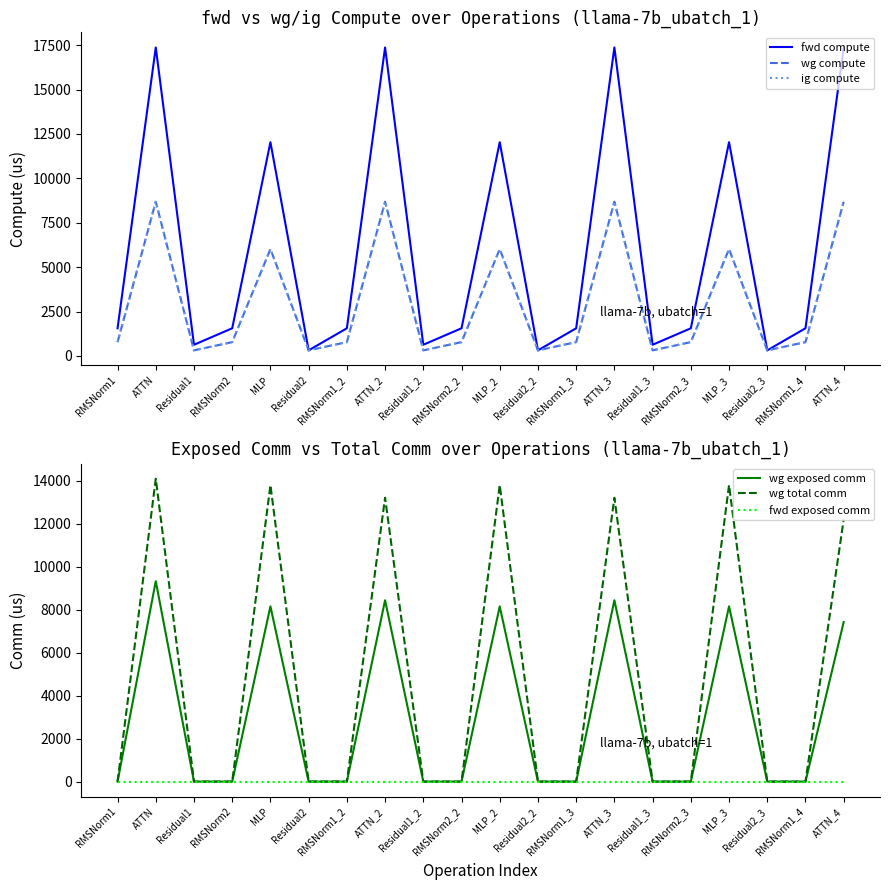

Does the chart display data point markers on the line(s)?

No